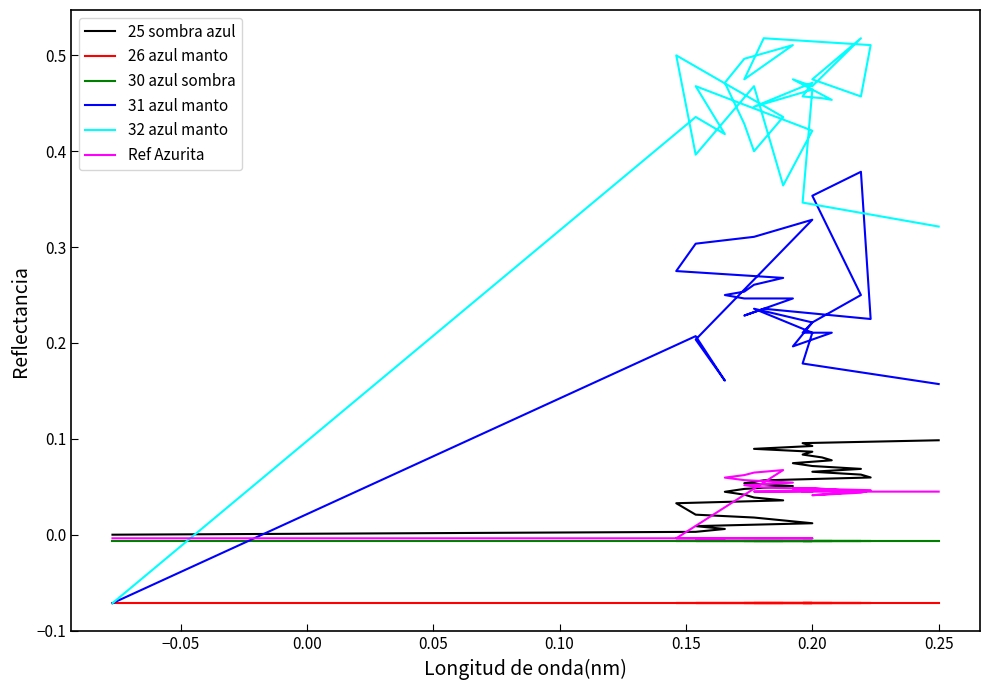

How many values in 25 sombra azul are above zero?

33